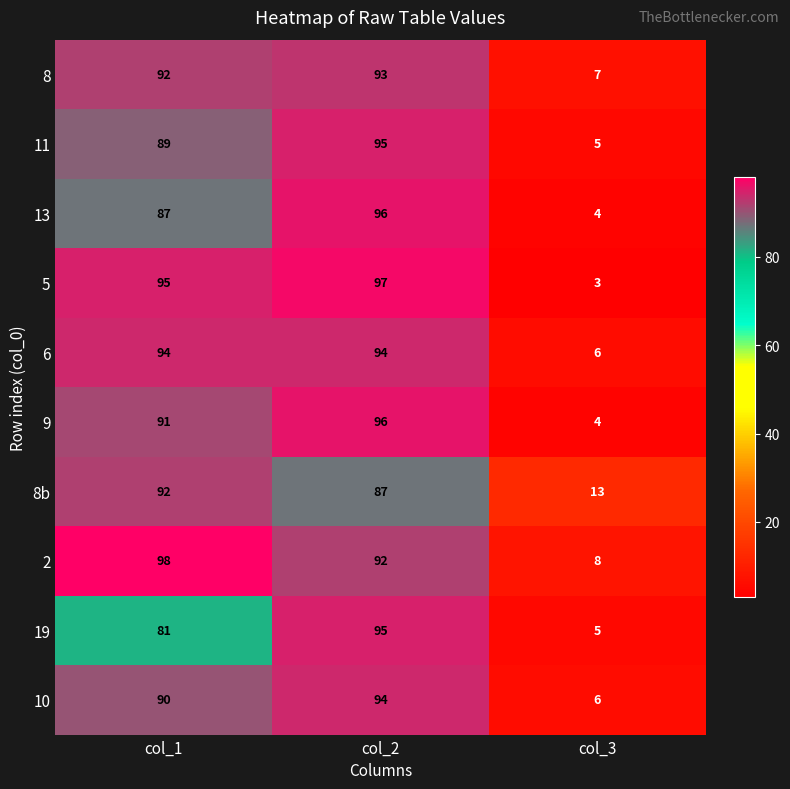

Where does the 2 series first go above 92?

col_1